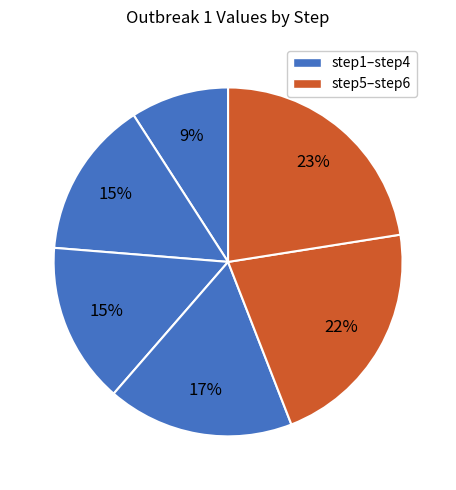

Count the number of slices in the pie.

6